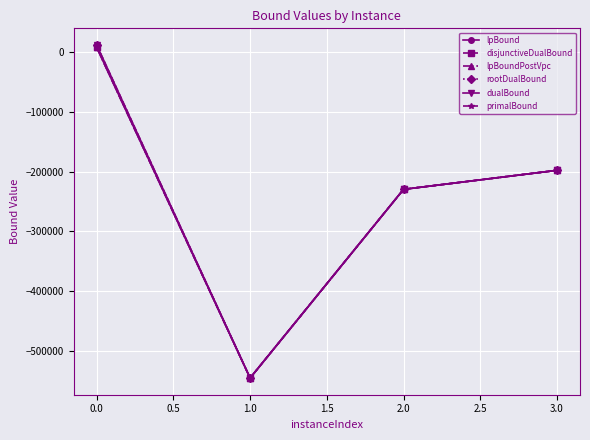

What is the approximate value of rootDualBound at 1.0?

-544742.7